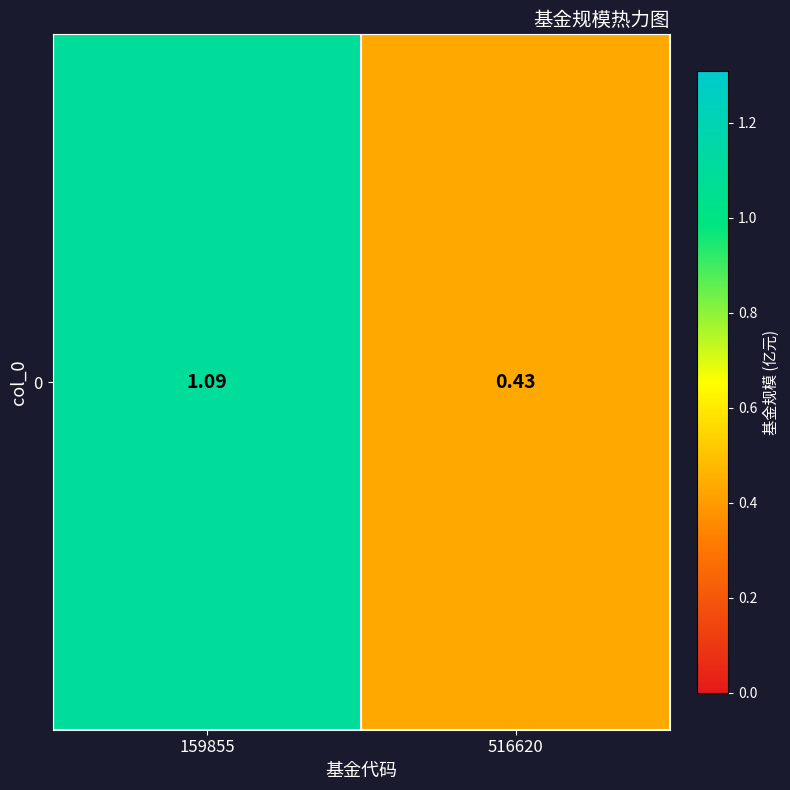

Which has a higher value, 159855 or 516620?

159855